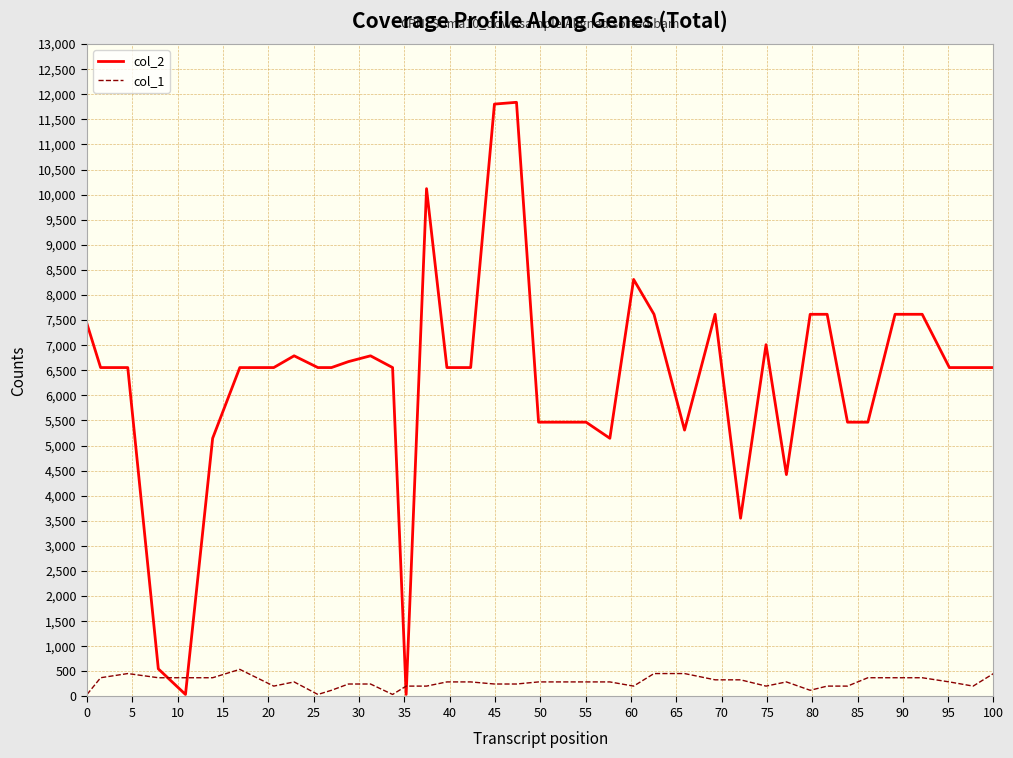

Which series has the largest total across all categories?

col_2